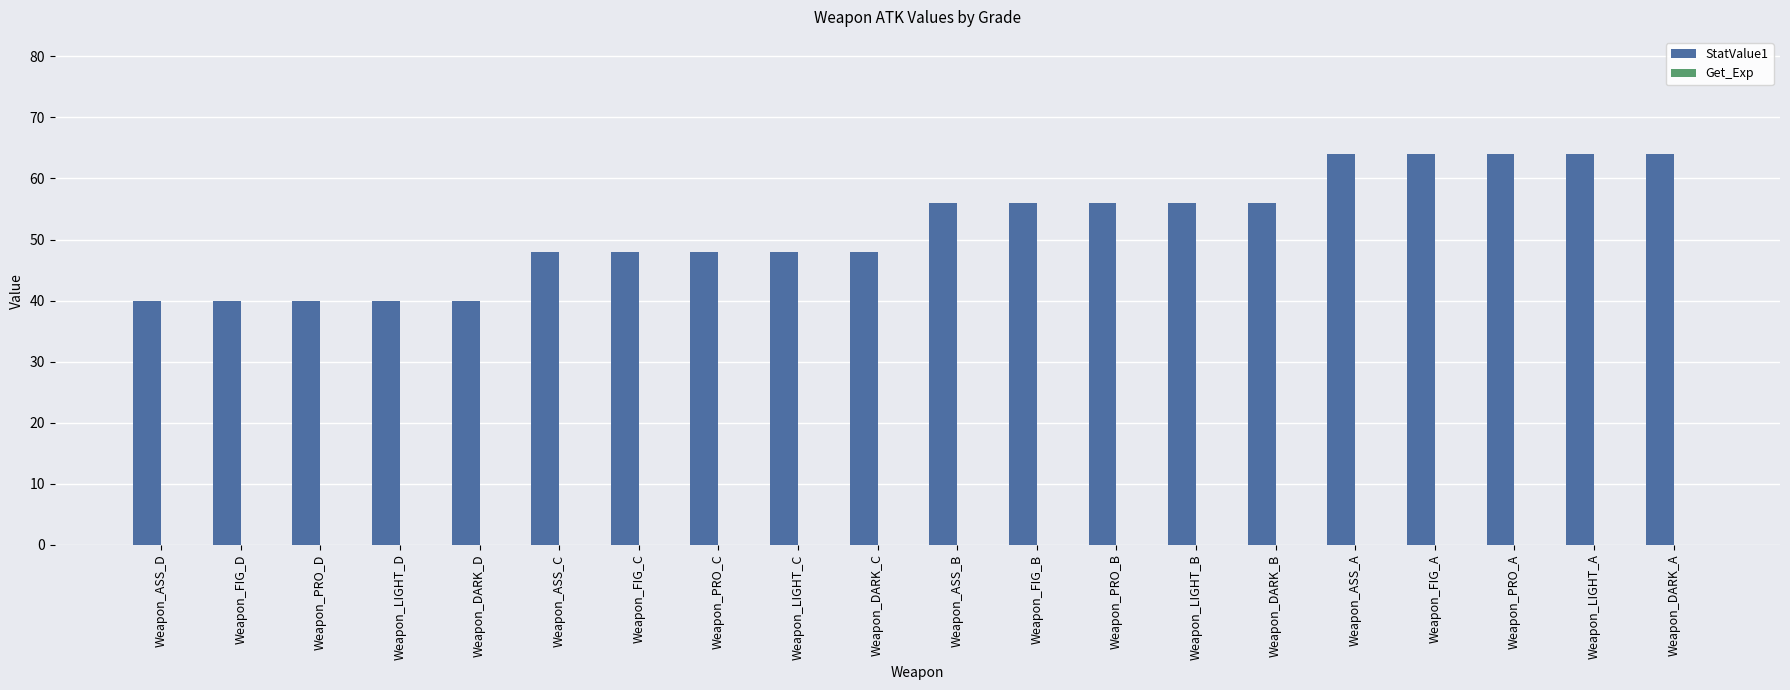

What is the difference between the maximum and minimum values?

24